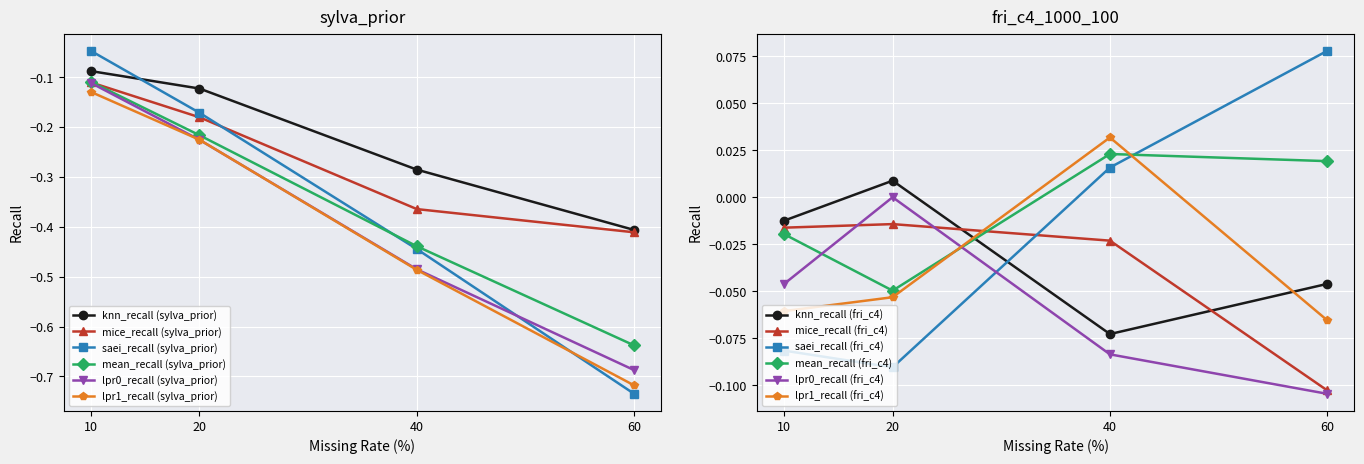

True or false: knn_recall (sylva_prior) and lpr0_recall (sylva_prior) cross at least once.

False